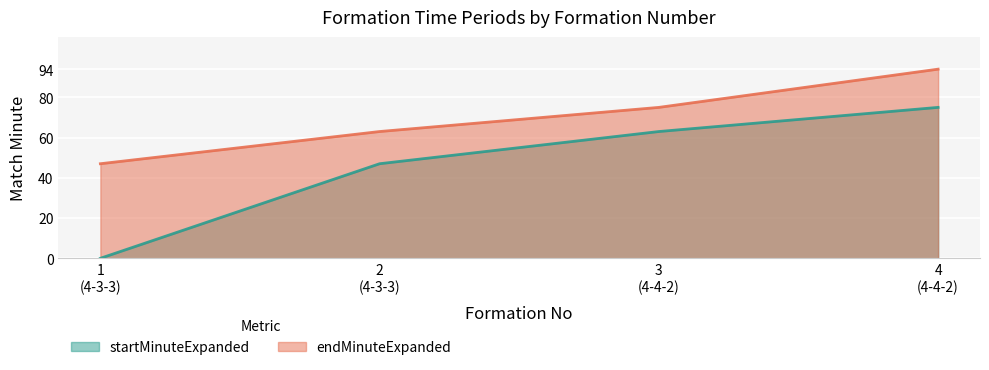

At which category is the sum across all series the highest?

4
(4-4-2)